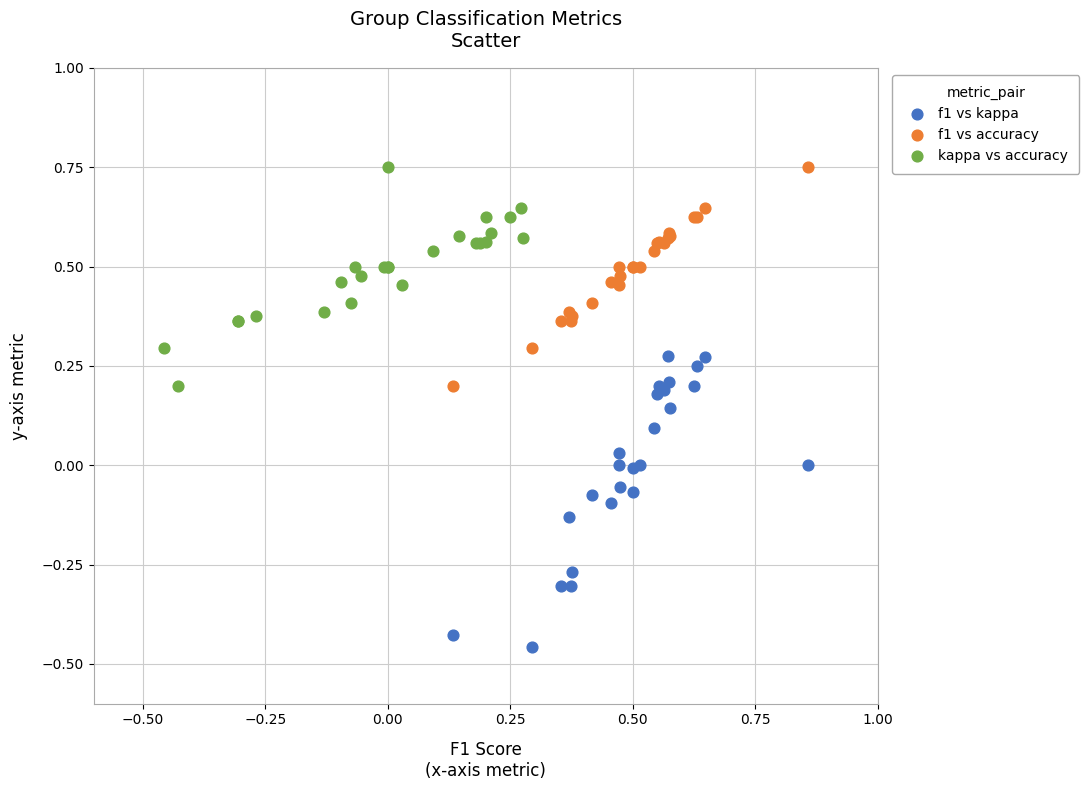

Which series reaches the minimum Y coordinate?

f1 vs kappa